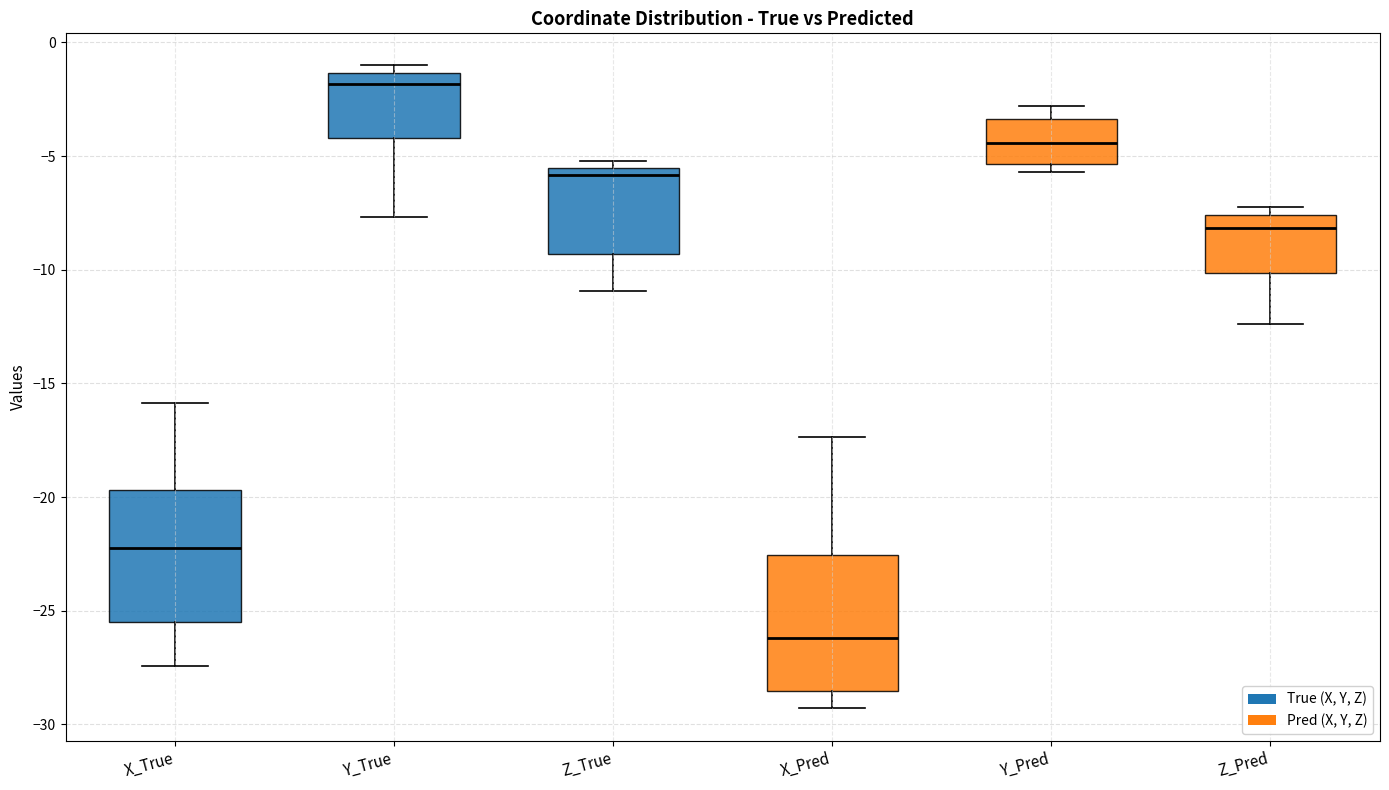

Reading left to right, transcribe this box plot: for each box, give where its median line is, the range the box spans, and where its two whiskers end, as read against the y-axis. The values are not printed on the chart, so give them approximately, as read against the axis.

X_True: median -22.0, box -25.5 to -19.5, whiskers -27.5 to -16.0
Y_True: median -2.0, box -4.0 to -1.5, whiskers -7.5 to -1.0
Z_True: median -6.0, box -9.5 to -5.5, whiskers -11.0 to -5.0
X_Pred: median -26.0, box -28.5 to -22.5, whiskers -29.5 to -17.5
Y_Pred: median -4.5, box -5.5 to -3.5, whiskers -5.5 (just below the box's lower edge) to -3.0
Z_Pred: median -8.0, box -10.0 to -7.5, whiskers -12.5 to -7.5 (just above the box's upper edge)